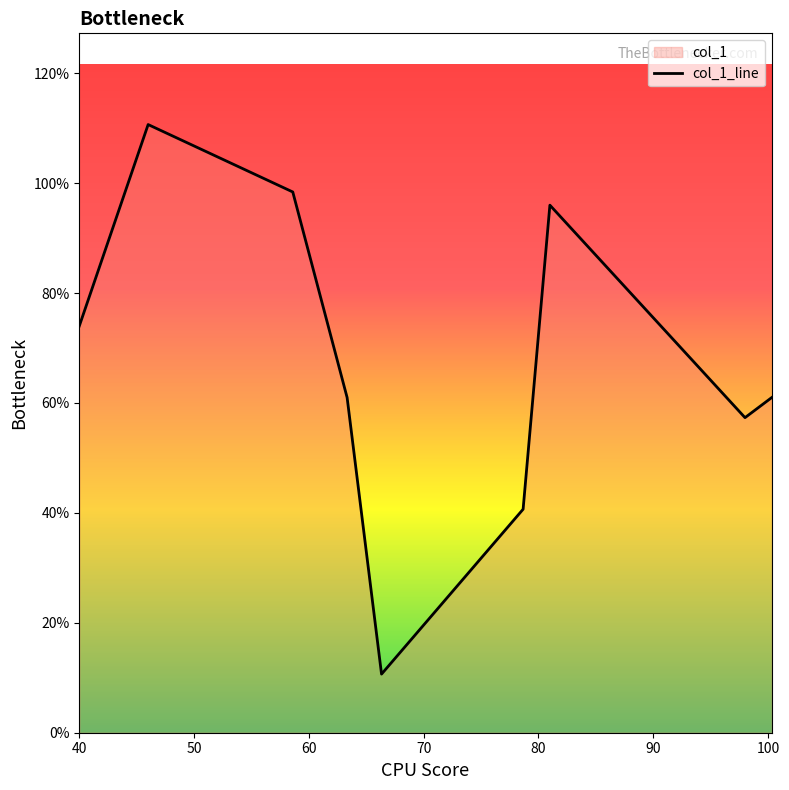

How many lines are shown in the chart?

1